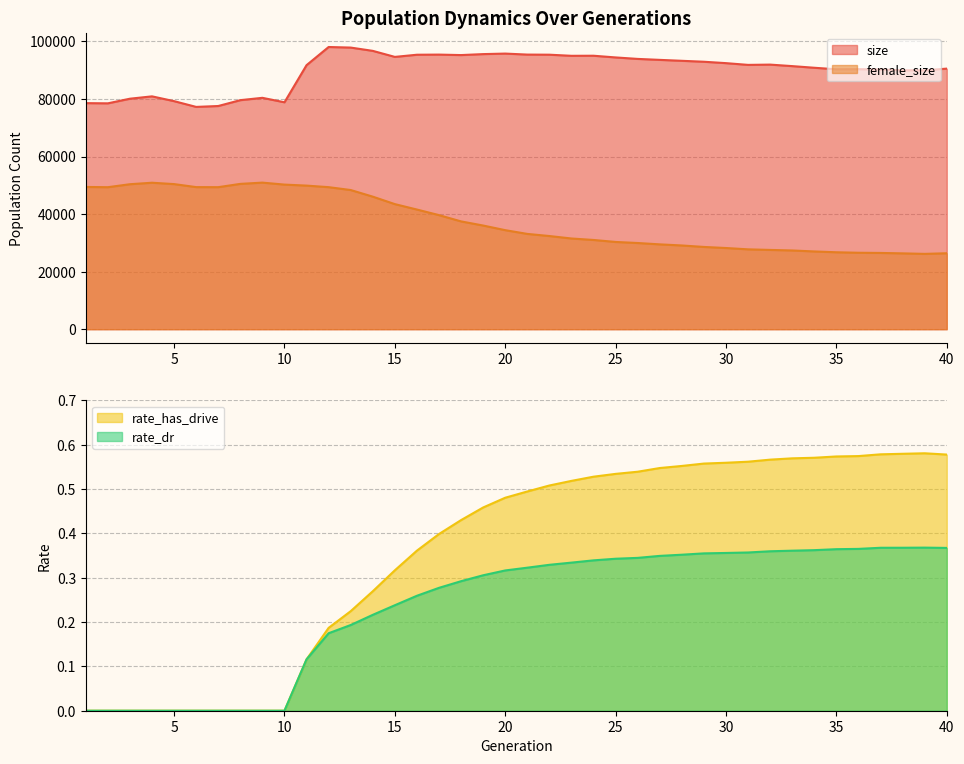

Is the value of female_size at 26 greater than the value of rate_has_drive at 11?

Yes